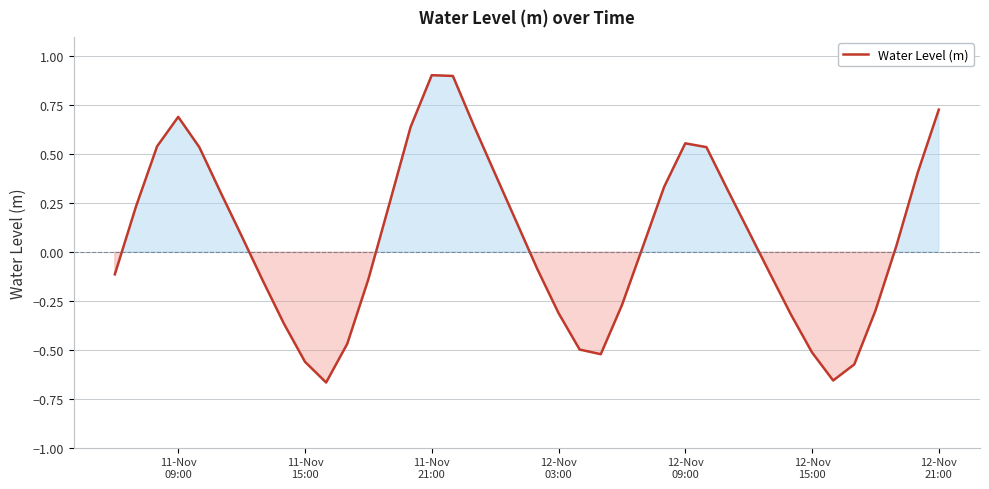

What is the maximum value shown in the chart?

0.9